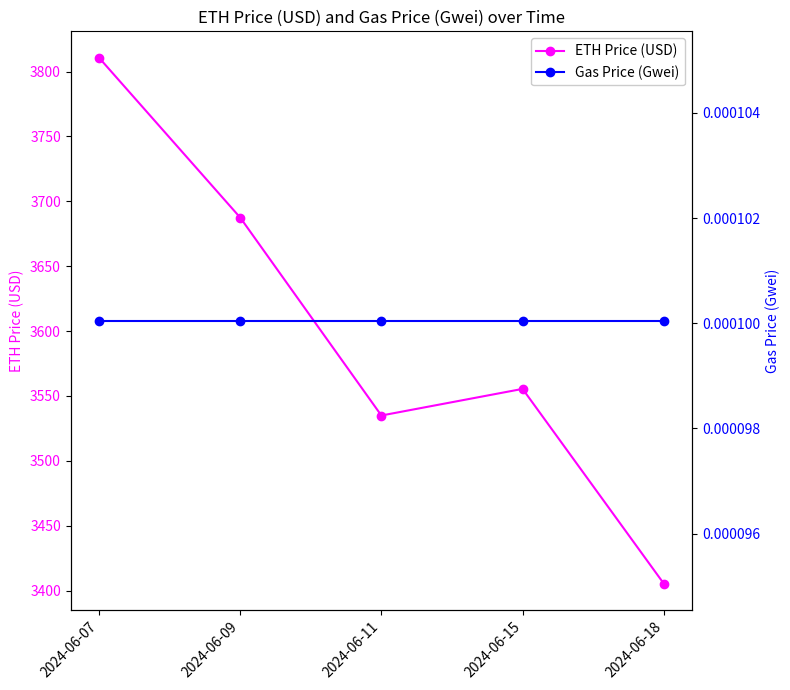

Rank the series at 2024-06-09 from highest to lowest value.

ETH Price (USD), Gas Price (Gwei)